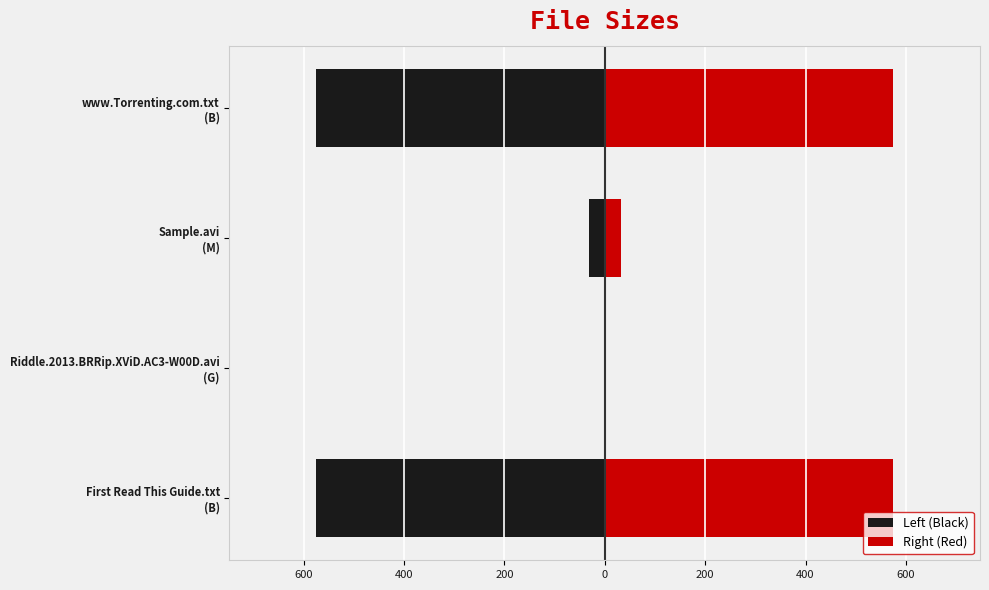

Reading left to right, transcribe all the data shown in this chart.

Left (Black): -575.0	-1.4	-31.8	-575.0
Right (Red): 575.0	1.4	31.8	575.0